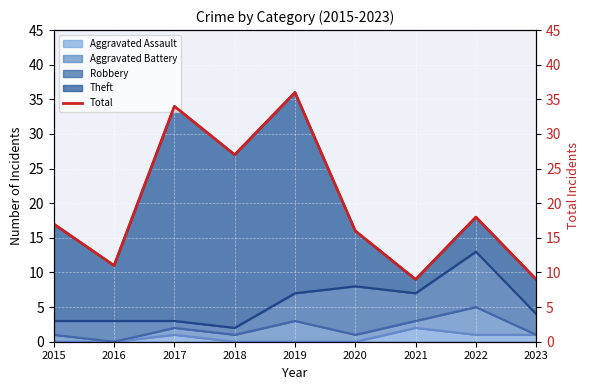

True or false: the data shows 34 at 2017.

True